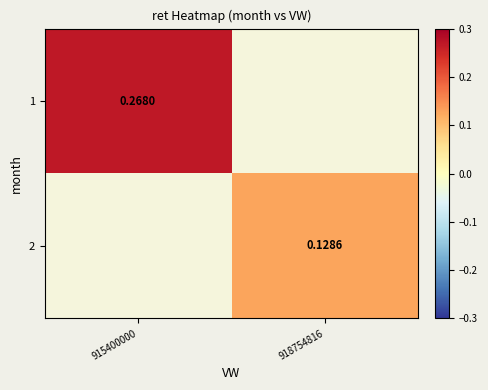

Which has a higher value, 918754816 or 915400000?

915400000